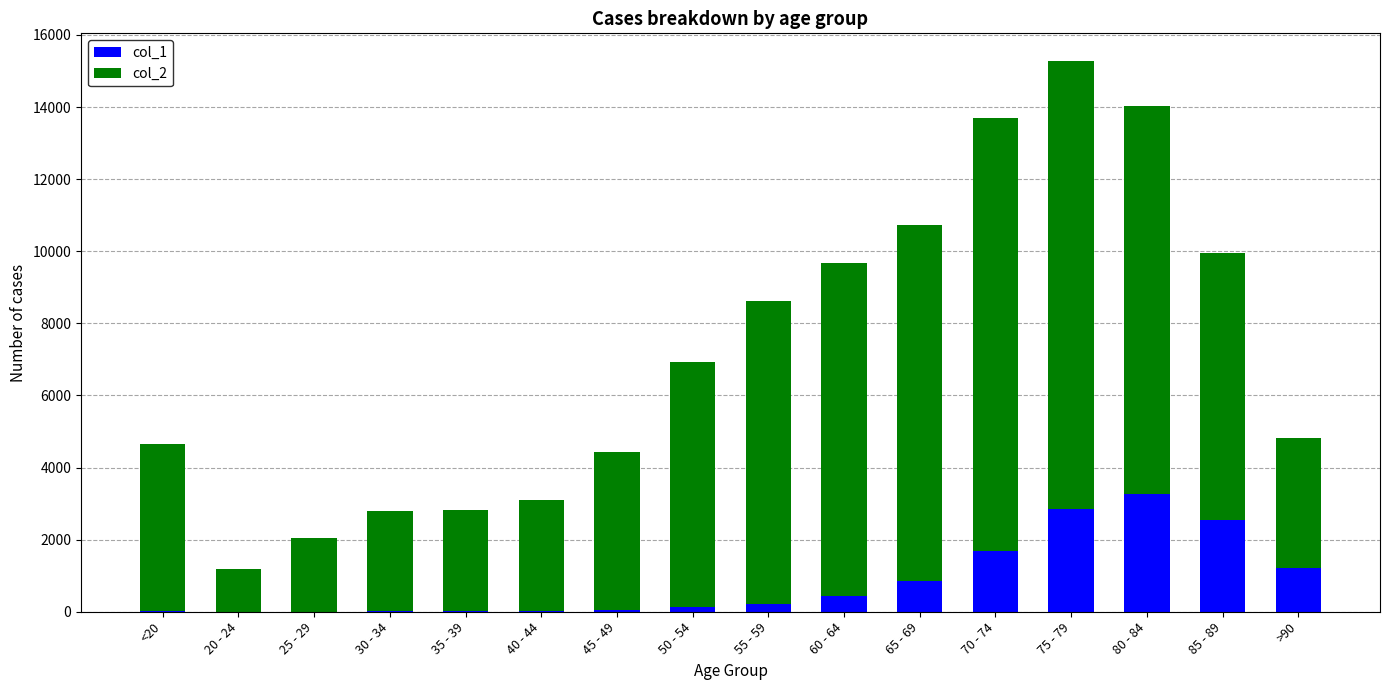

At which category is the sum across all series the highest?

75 - 79